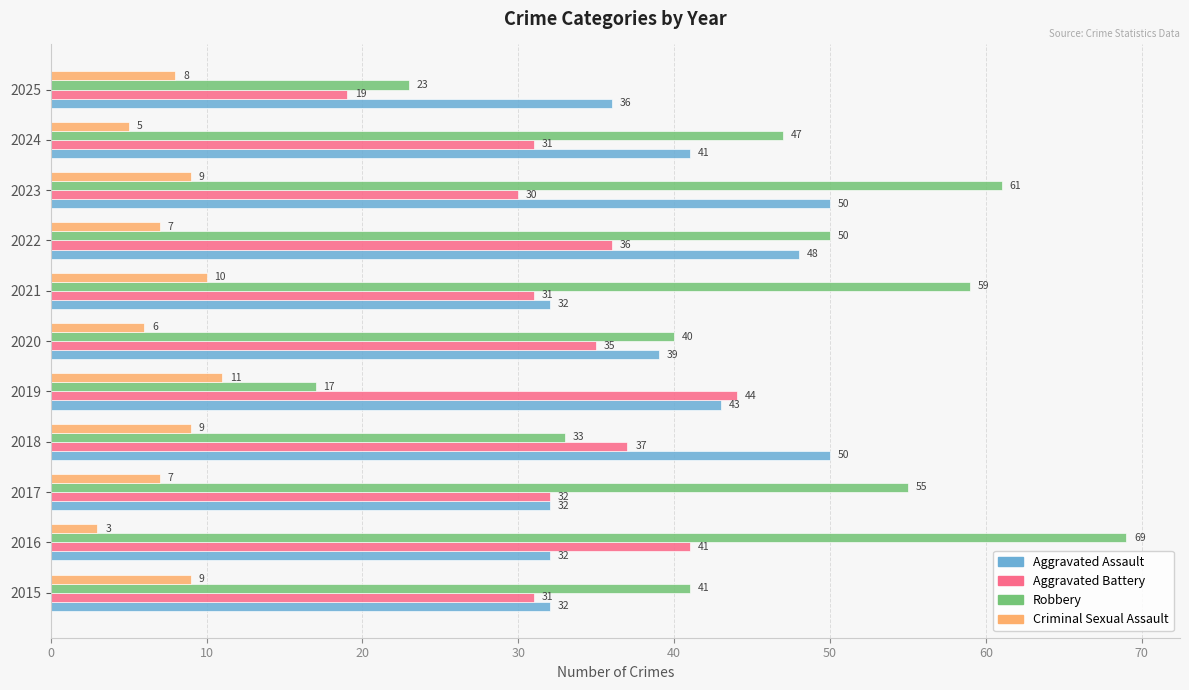

At 2025, list the series in order from largest to smallest.

Aggravated Assault, Robbery, Aggravated Battery, Criminal Sexual Assault